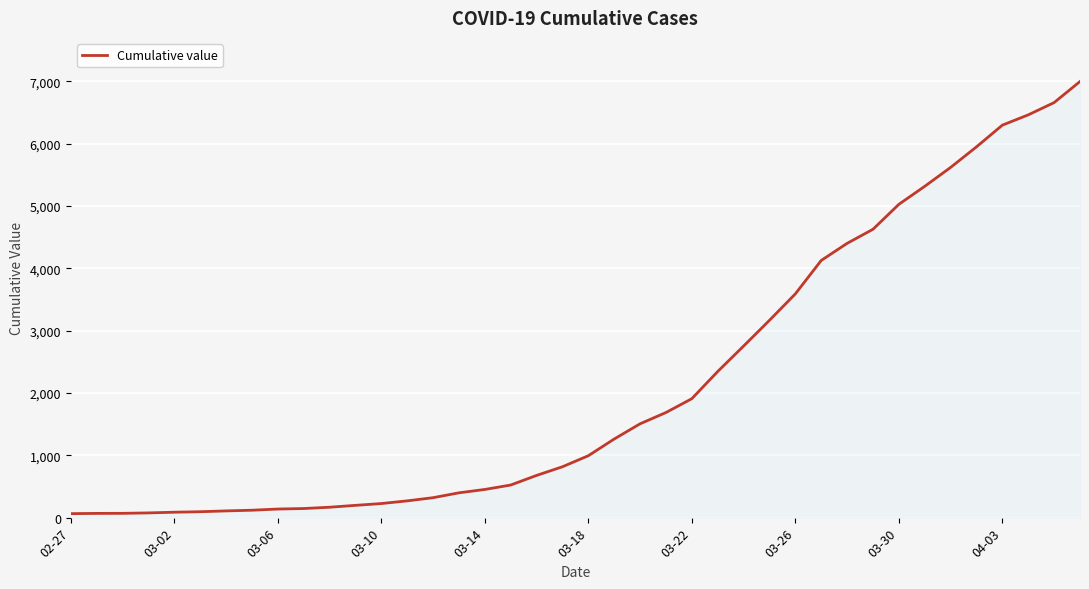

What is the difference between the maximum and minimum values?

6931